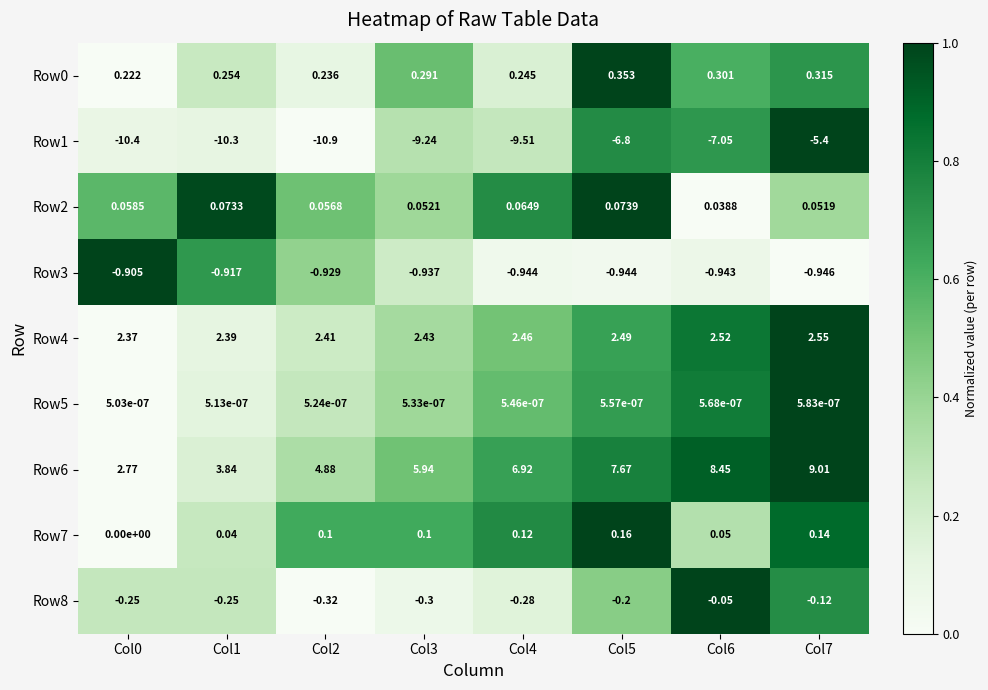

What is the difference between the highest and lowest values at Col4?

16.4